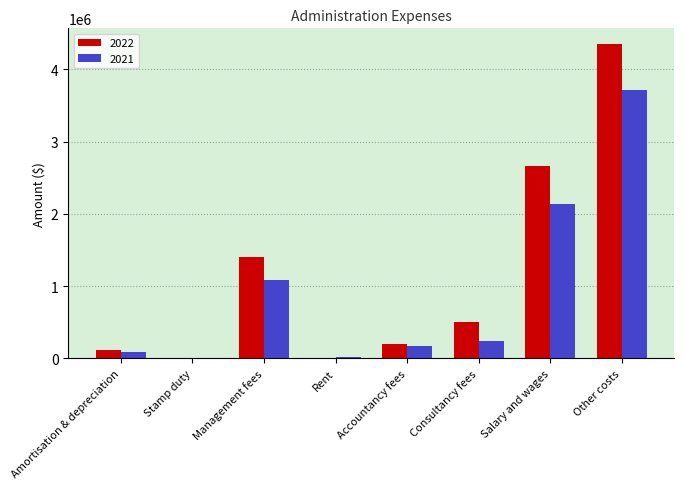

True or false: 2022 has a value of 1692134 at Salary and wages.

False